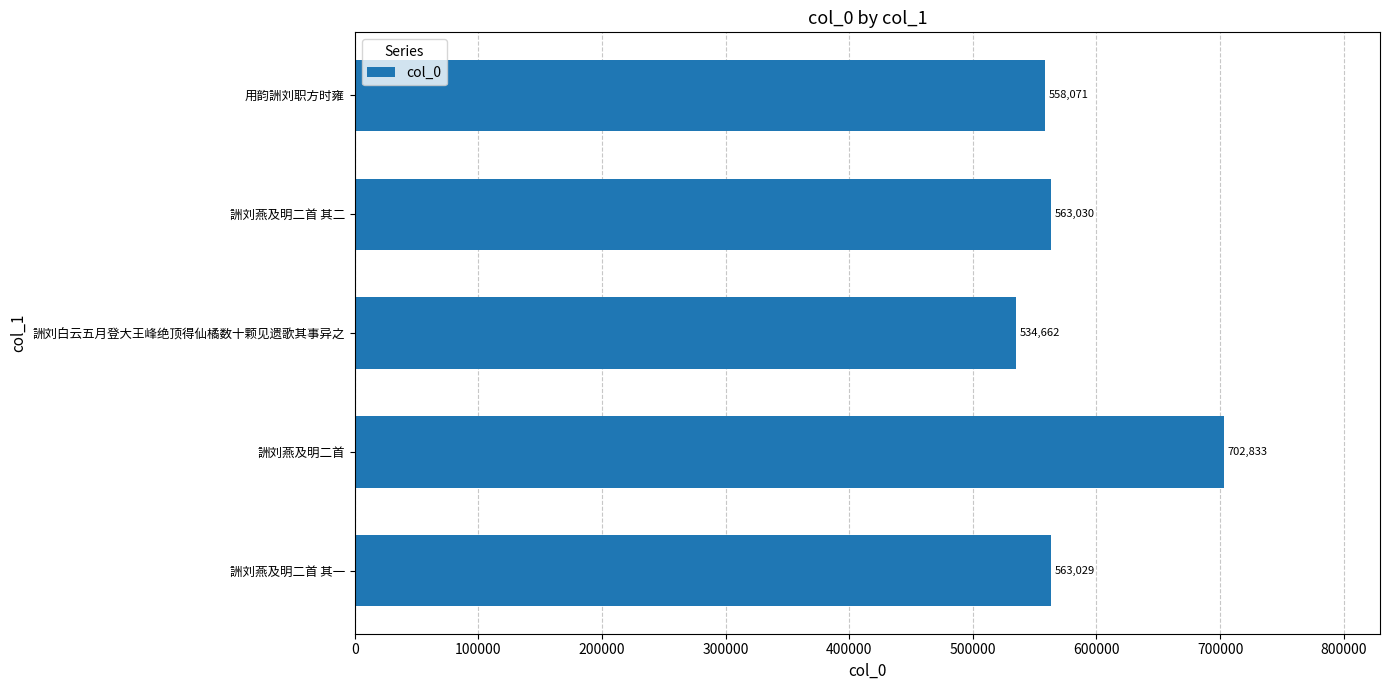

Which has a higher value, 用韵詶刘职方时雍 or 詶刘燕及明二首 其一?

詶刘燕及明二首 其一